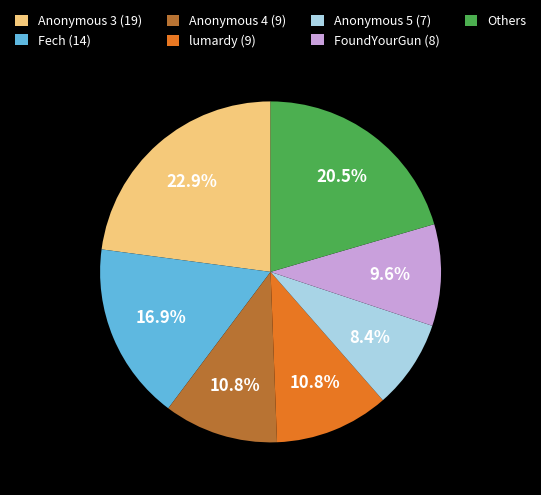

What is the smallest slice in the pie chart?

Anonymous 5 (7)